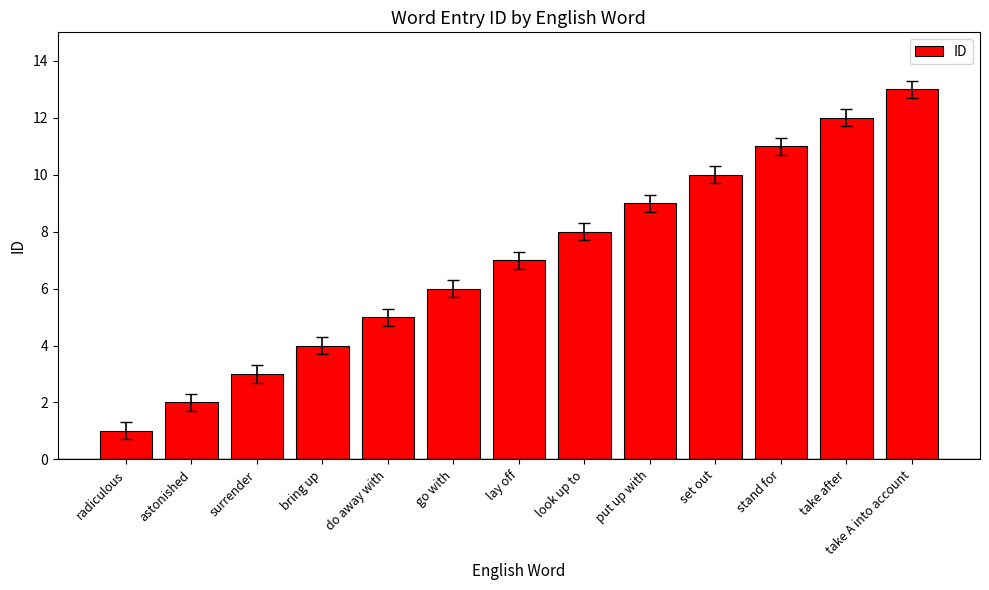

What is the approximate value at look up to, to the nearest 10?

10